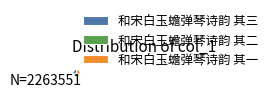

Is the sum of 和宋白玉蟾弹琴诗韵 其一 and 和宋白玉蟾弹琴诗韵 其三 greater than half?

Yes